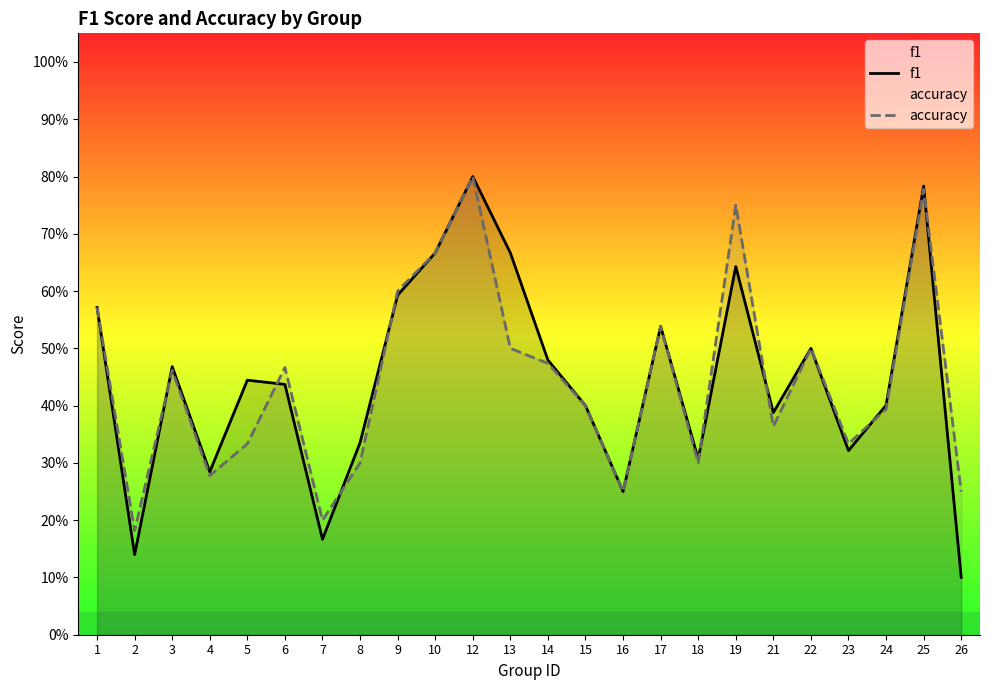

Which series has the largest range (max minus min)?

f1